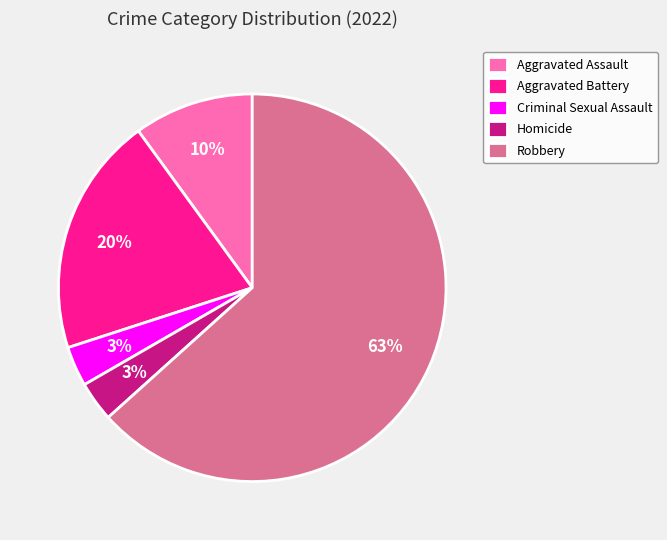

To the nearest percent, what is the difference between the Aggravated Assault and Aggravated Battery slice percentages?

10%